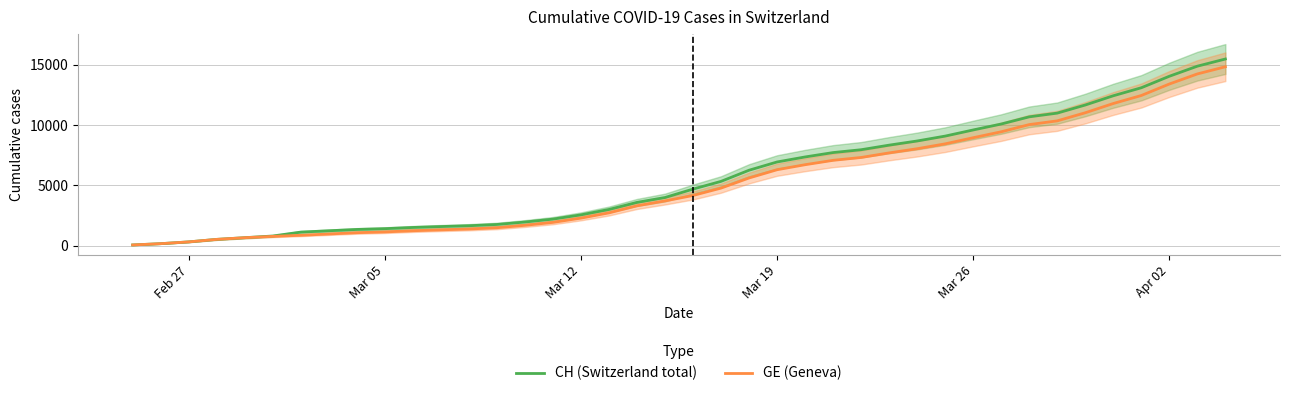

What is the greatest value displayed?

15470